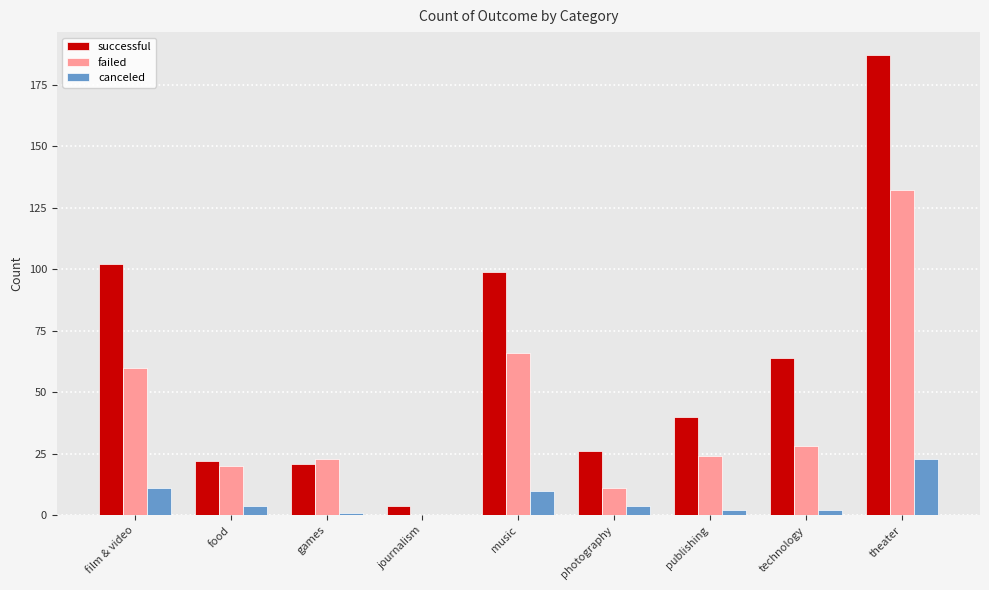

What is the average value of the failed series?

40